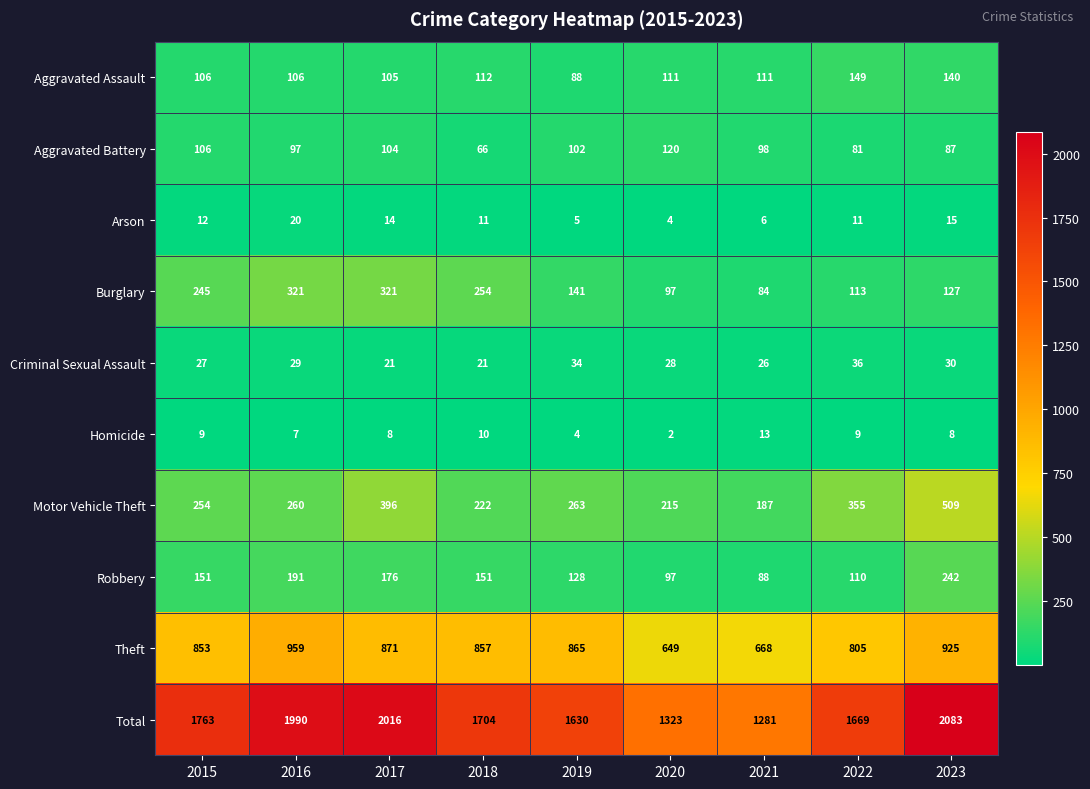

The Criminal Sexual Assault series shows 46 at 2023. True or false?

False